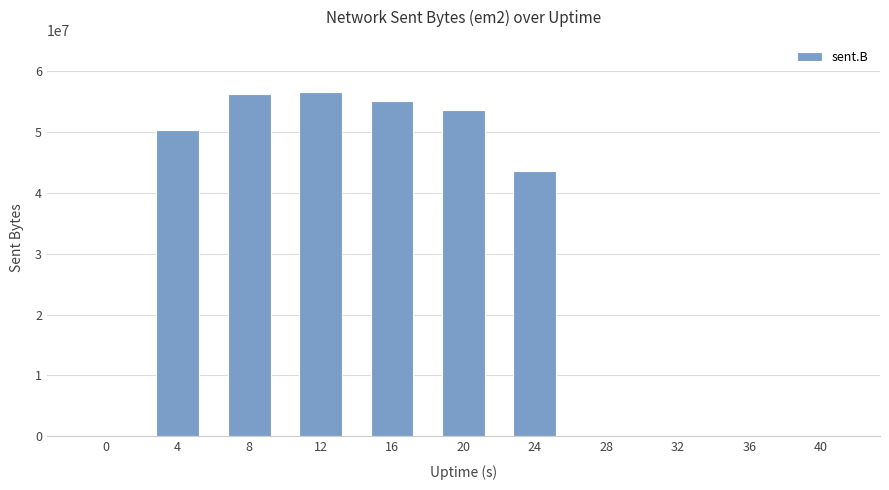

Reading left to right, list all the values displayed in this chart.

0=0	4=50351540	8=56244671	12=56675071	16=55121920	20=53710920	24=43607656	28=0	32=0	36=0	40=0